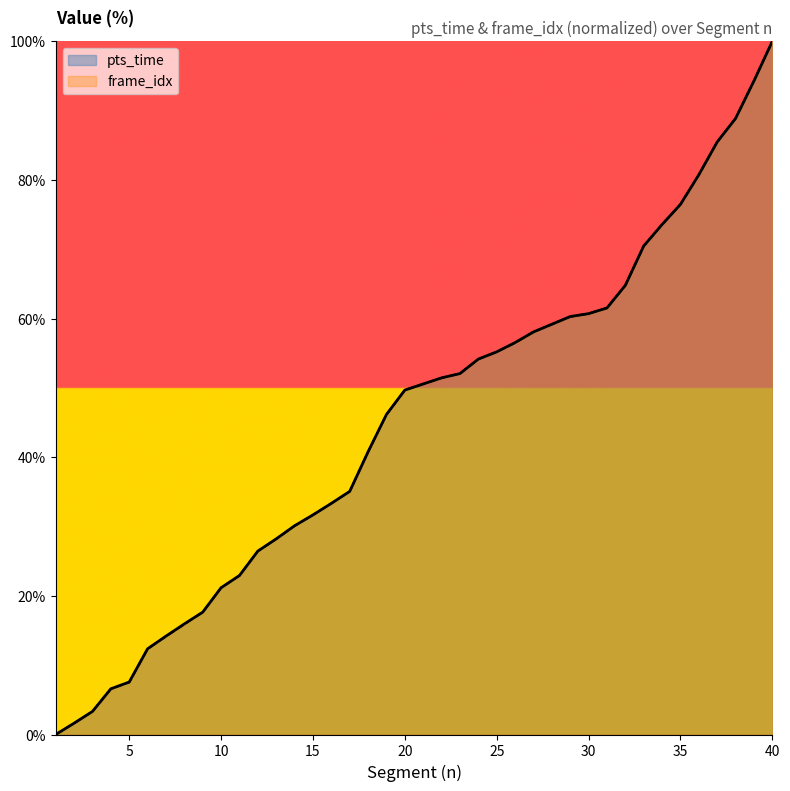

True or false: frame_idx and pts_time cross at least once.

False